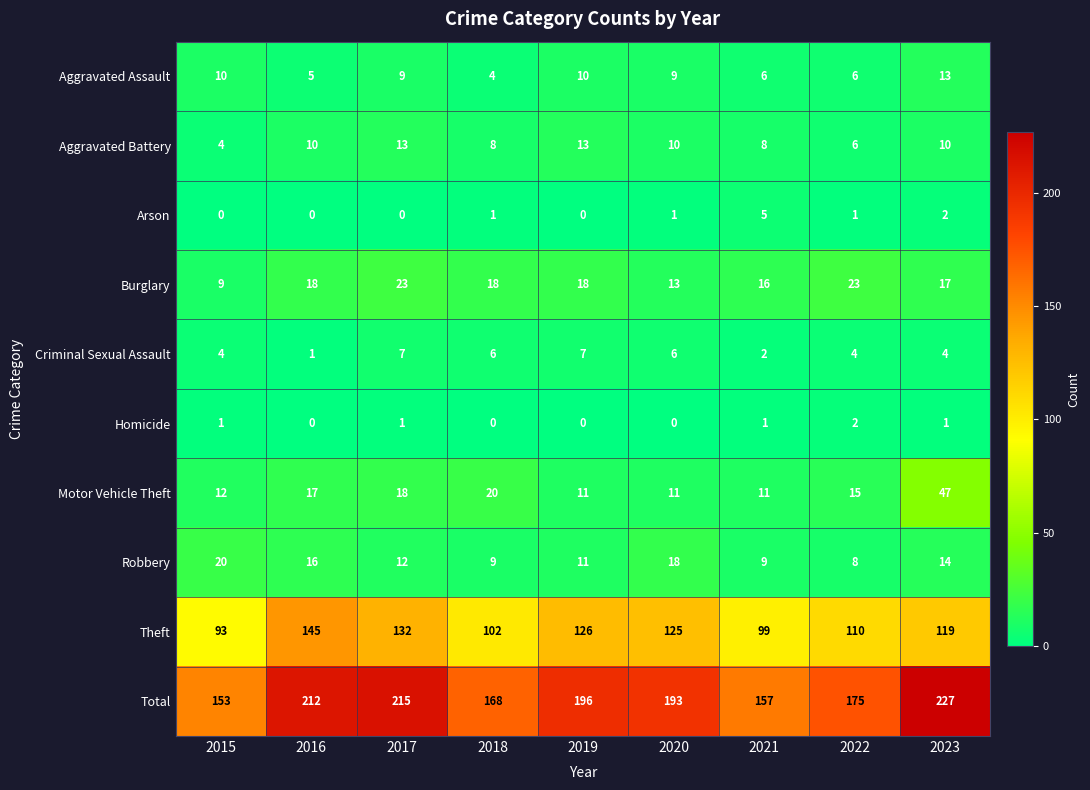

What is the sum of the Aggravated Assault values at 2017 and 2019?

19